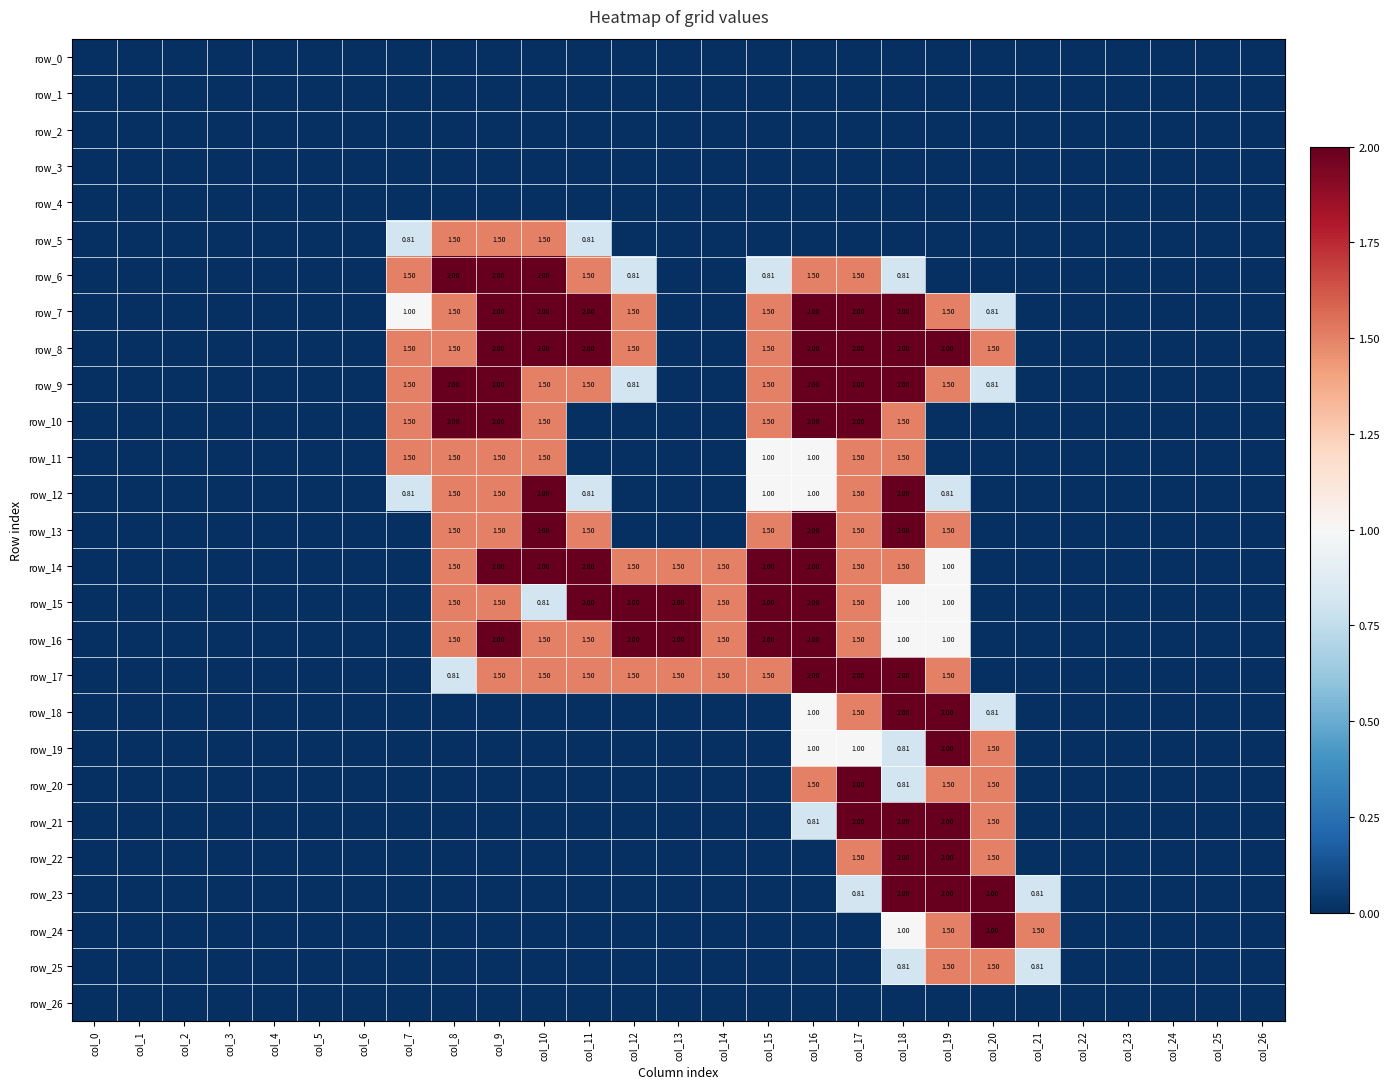

How many data points does each series have?

27